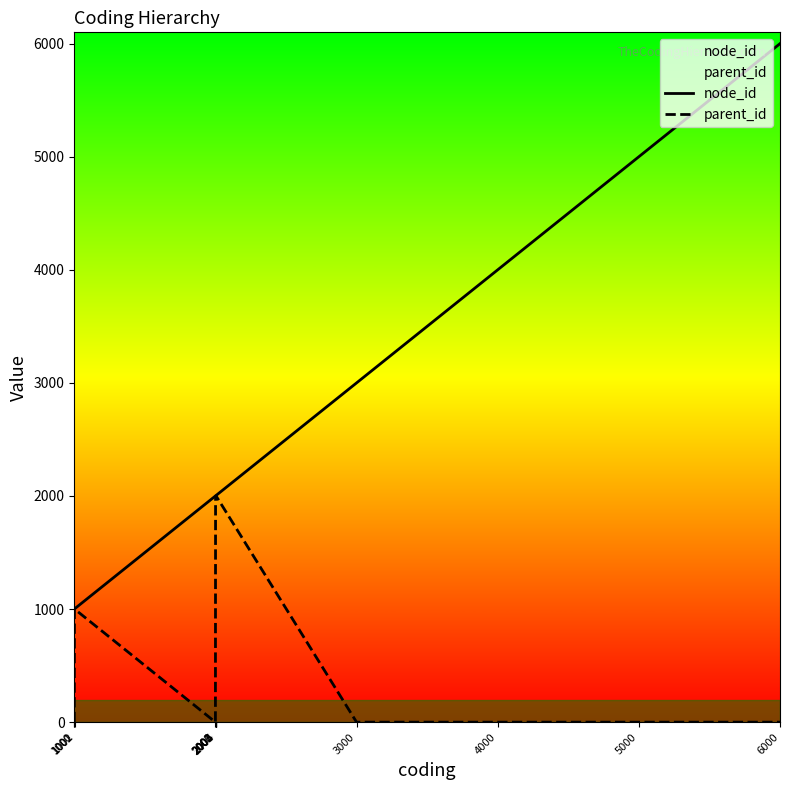

What is the difference between the node_id values at 2001 and 1001?

1000